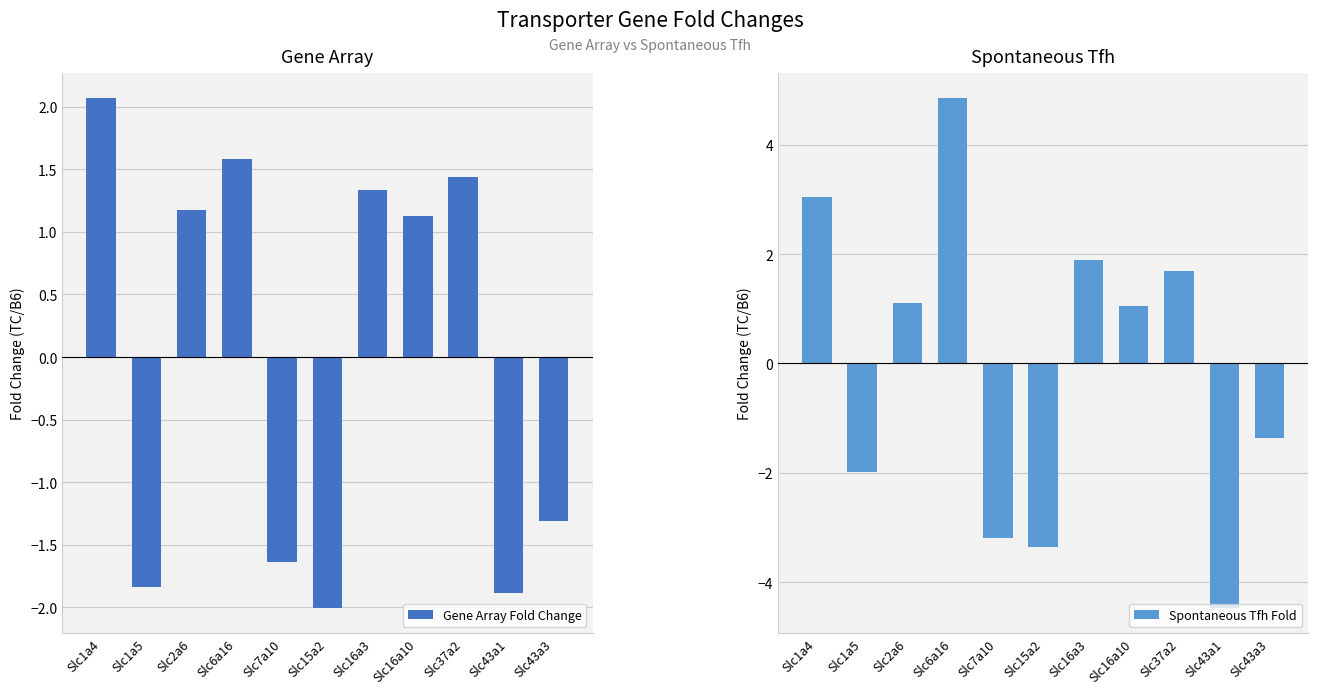

Reading left to right, extract all data points from this chart.

Gene Array Fold Change: Slc1a4=2.1	Slc1a5=-1.8	Slc2a6=1.2	Slc6a16=1.6	Slc7a10=-1.6	Slc15a2=-2.0	Slc16a3=1.3	Slc16a10=1.1	Slc37a2=1.4	Slc43a1=-1.9	Slc43a3=-1.3
Spontaneous Tfh Fold: Slc1a4=3.0	Slc1a5=-2.0	Slc2a6=1.1	Slc6a16=4.8	Slc7a10=-3.2	Slc15a2=-3.4	Slc16a3=1.9	Slc16a10=1.0	Slc37a2=1.7	Slc43a1=-4.5	Slc43a3=-1.4